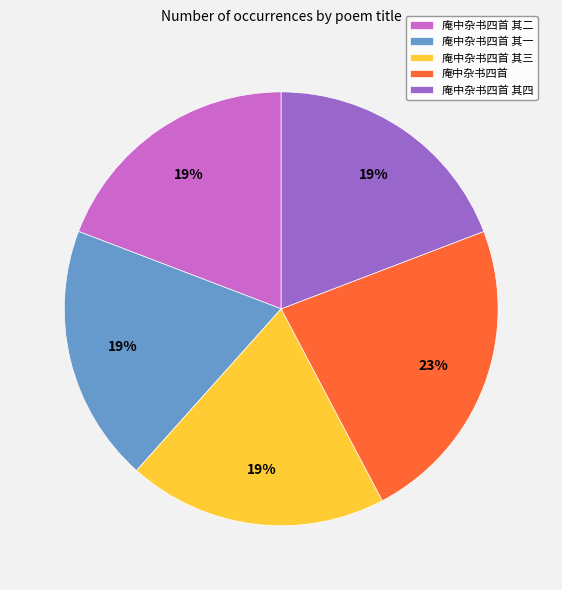

Which slice is the largest?

庵中杂书四首